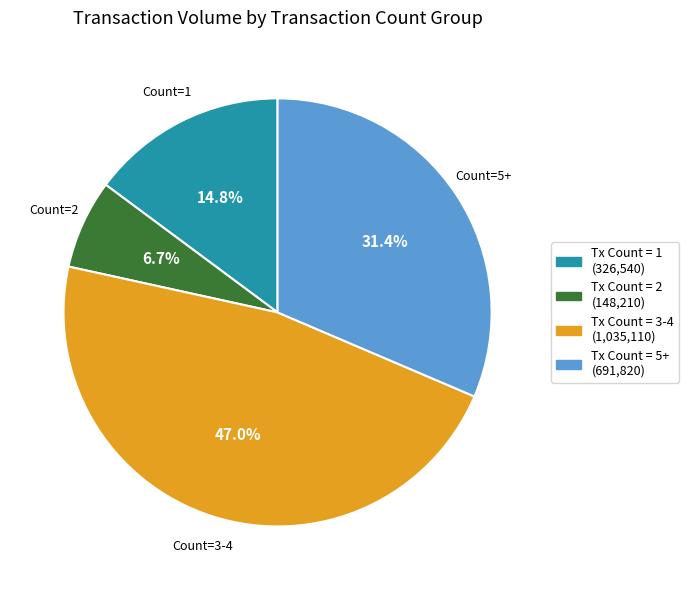

Does any single category account for the majority?

No